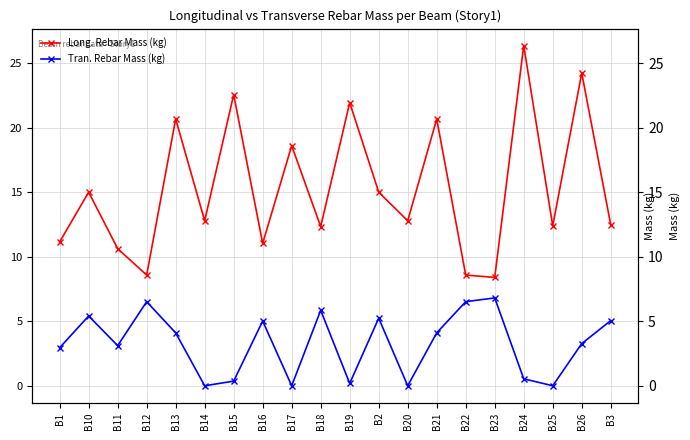

Reading left to right, extract all data points from this chart.

Long. Rebar Mass (kg): B1=11.2	B10=15.0	B11=10.6	B12=8.6	B13=20.7	B14=12.8	B15=22.6	B16=11.0	B17=18.6	B18=12.3	B19=21.9	B2=15.0	B20=12.8	B21=20.7	B22=8.6	B23=8.4	B24=26.4	B25=12.4	B26=24.2	B3=12.5
Tran. Rebar Mass (kg): B1=3.0	B10=5.4	B11=3.1	B12=6.5	B13=4.1	B14=0.0	B15=0.4	B16=5.0	B17=0.0	B18=5.8	B19=0.2	B2=5.2	B20=0.0	B21=4.1	B22=6.5	B23=6.8	B24=0.5	B25=0.0	B26=3.3	B3=5.0